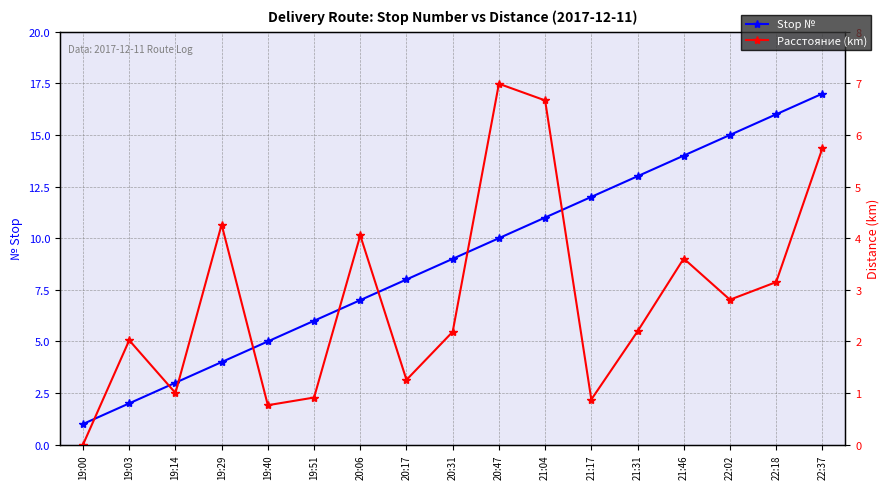

Is it true that Stop № equals 14.0 at 21:46?

True